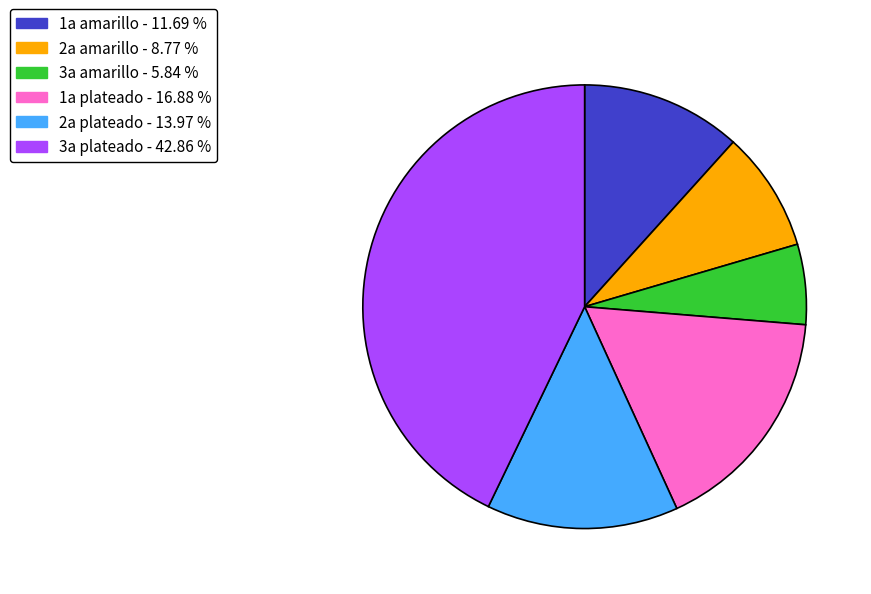

Between 1a amarillo - 11.69 % and 3a plateado - 42.86 %, which is larger?

3a plateado - 42.86 %